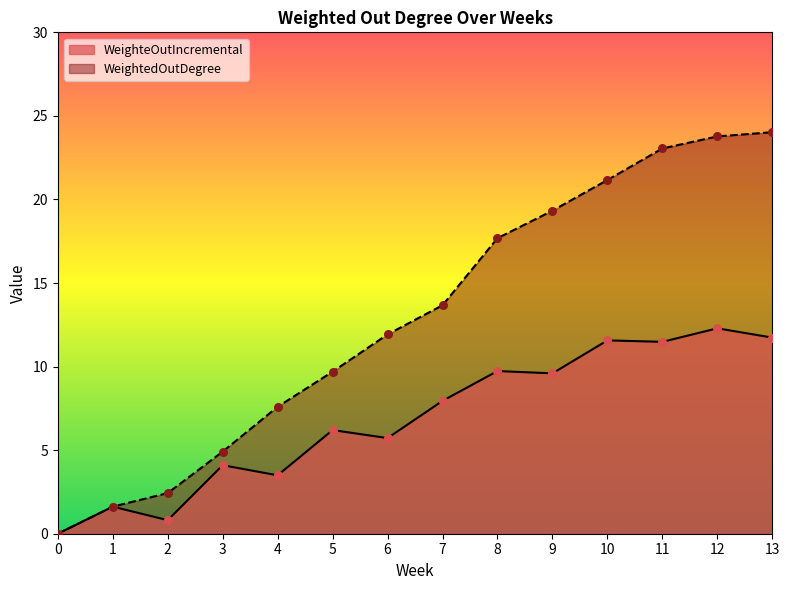

At which category is the sum across all series the highest?

12